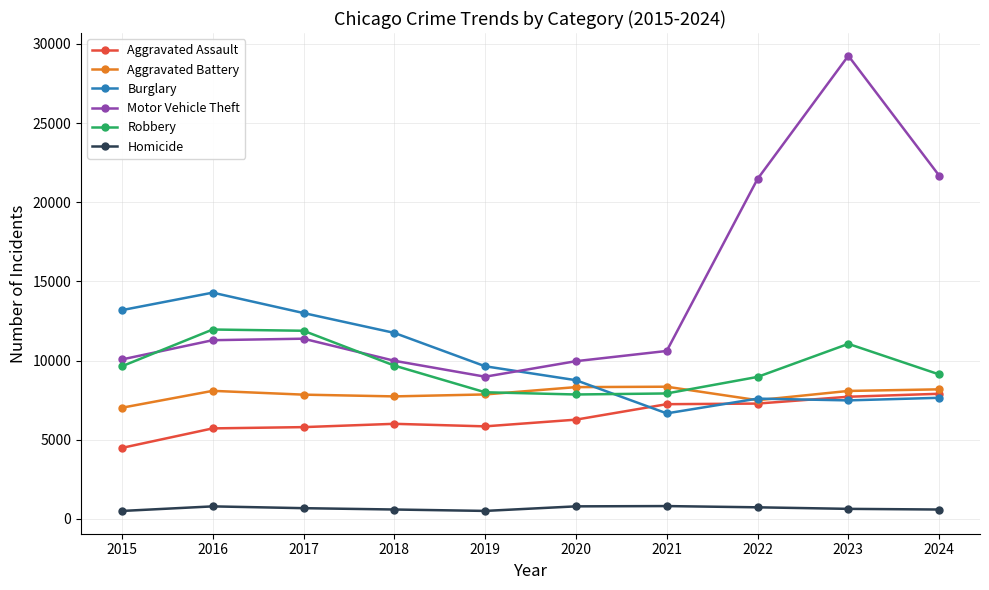

Which series has the widest spread of values?

Motor Vehicle Theft